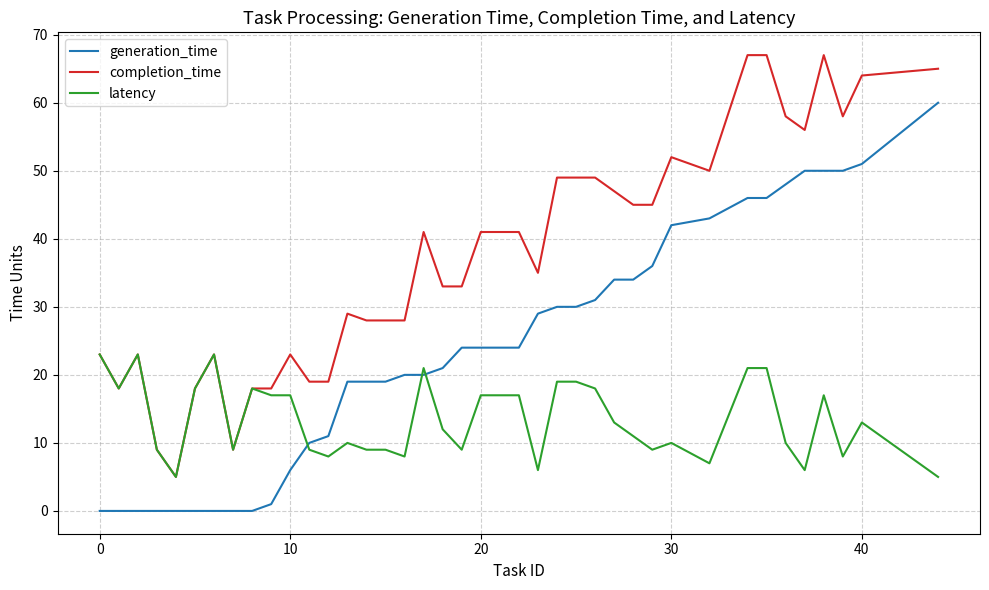

Which series has the largest total across all categories?

completion_time